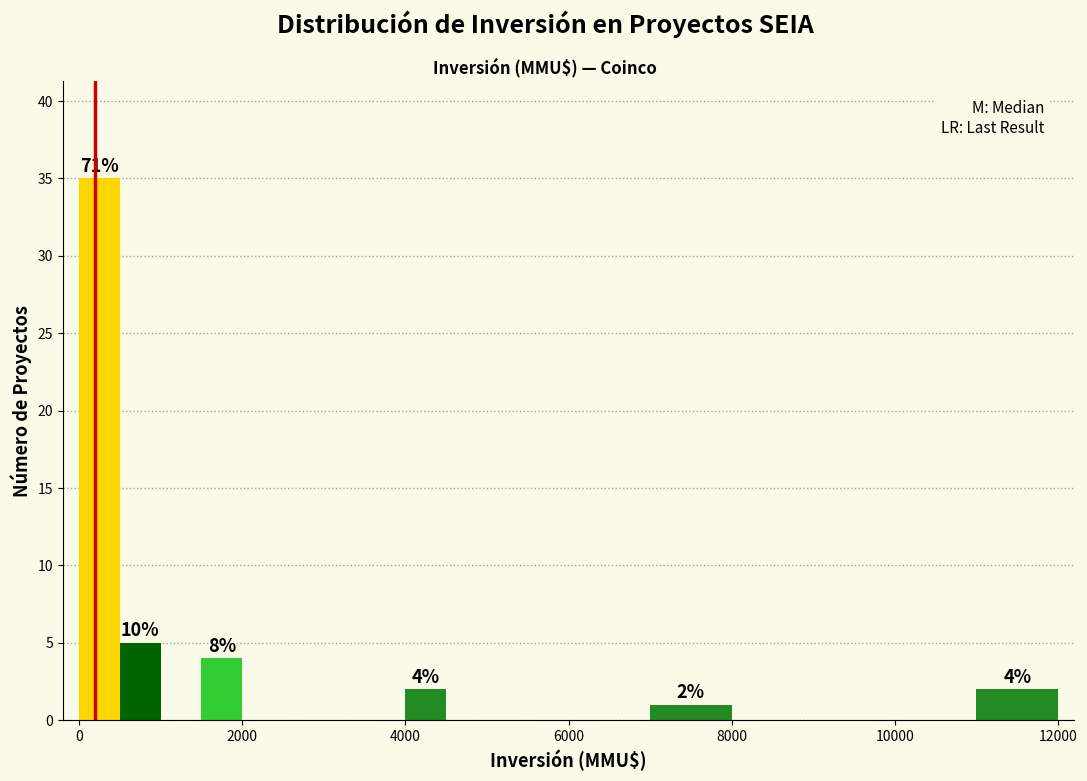

Read against the x-axis, roughly where is the centre of the tallest bar?

200